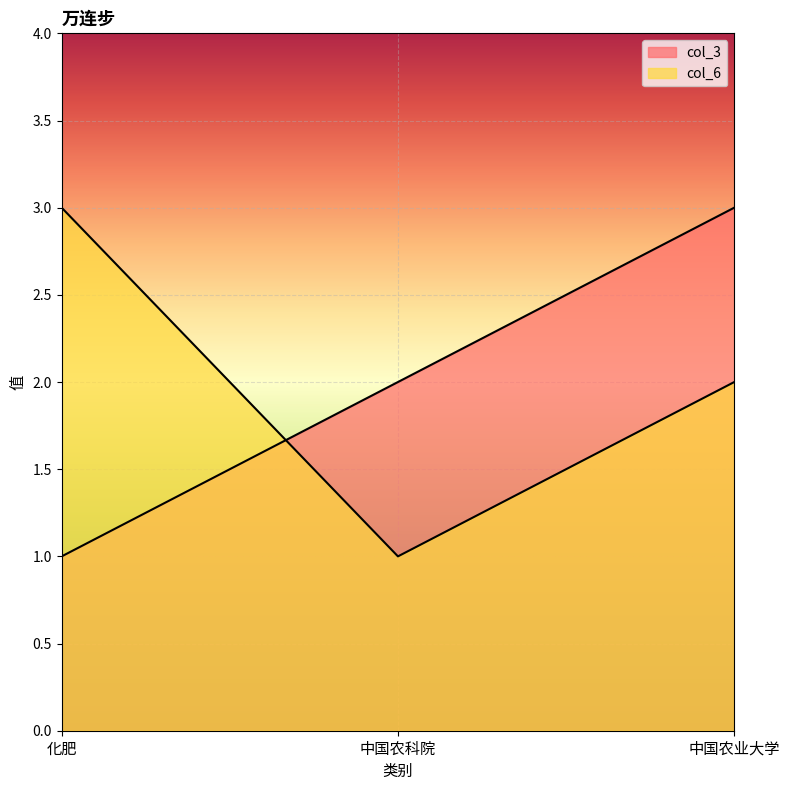

Which series has the widest spread of values?

col_3